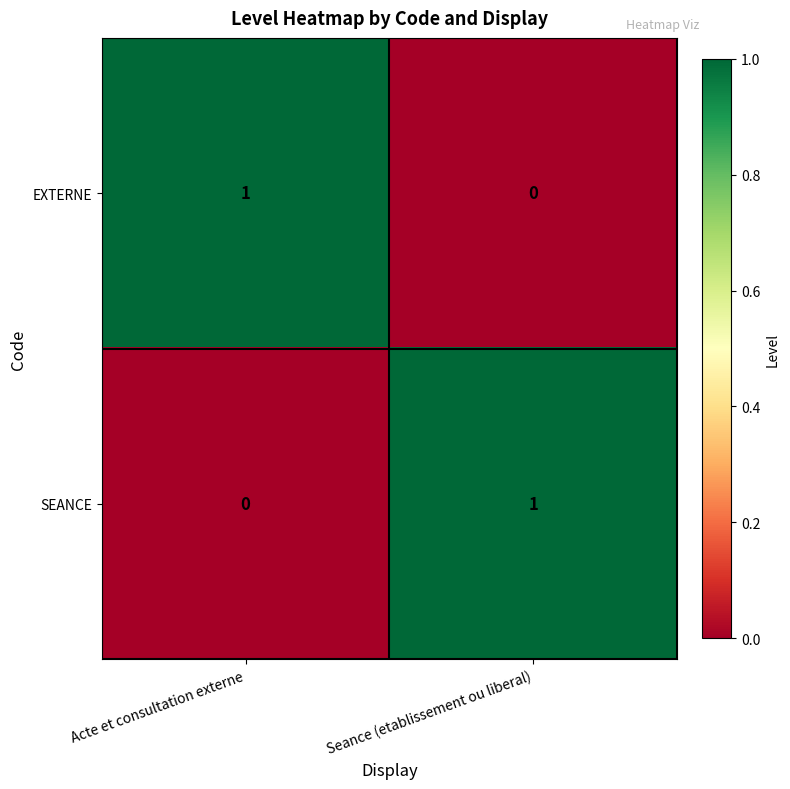

What is the maximum value shown in the chart?

1